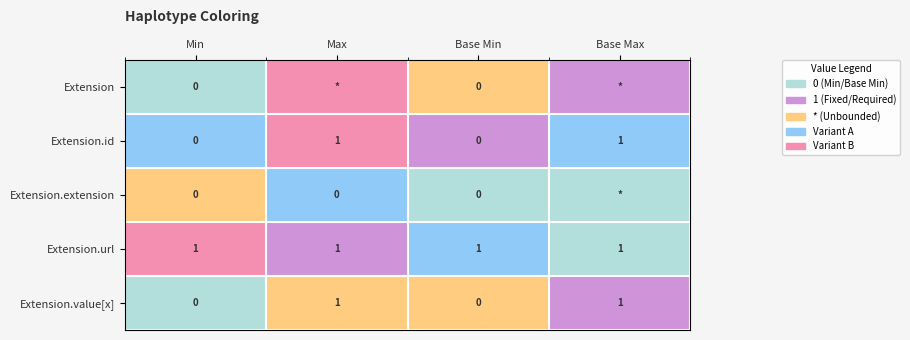

Count the Extension.value[x] values in the range 0 to 1.

4